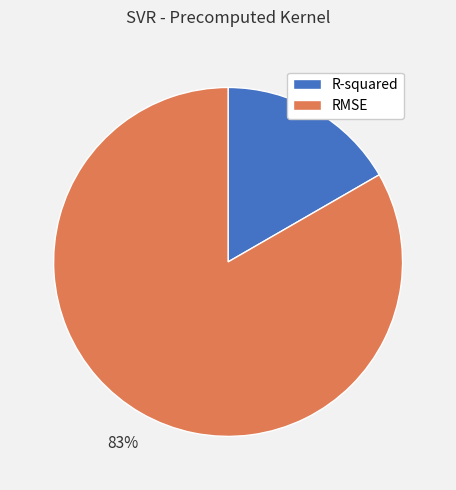

Which has a higher value, R-squared or RMSE?

RMSE